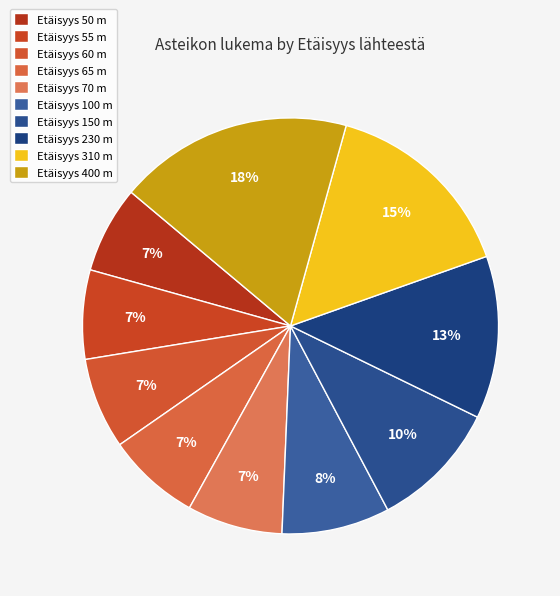

Is there a majority slice in this chart?

No